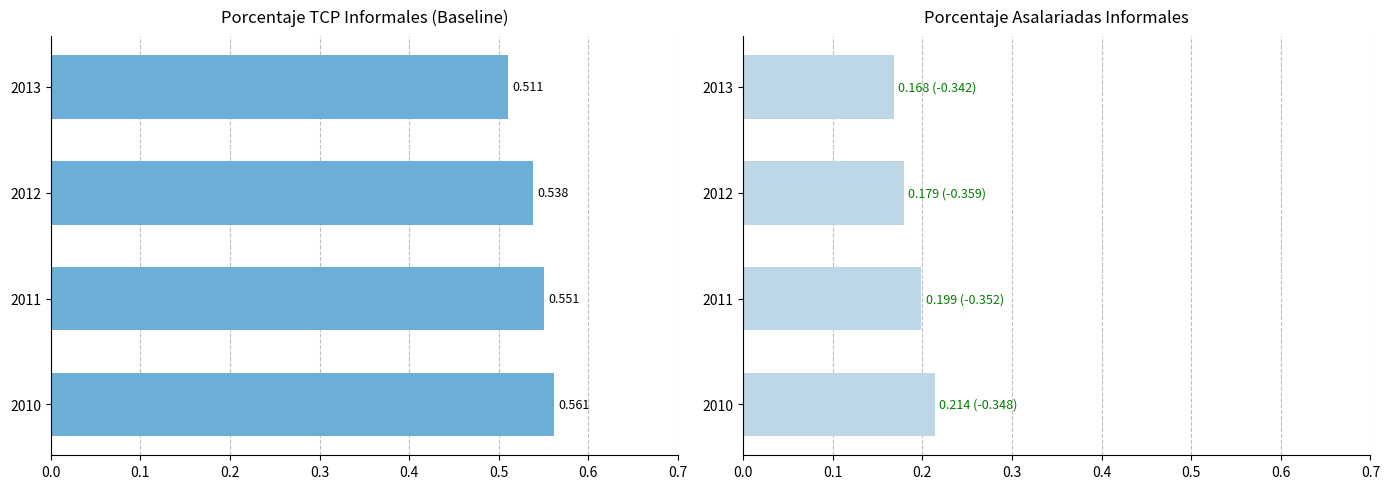

The porcentaje_tcp_informales series shows 0.8 at 0.2. True or false?

False